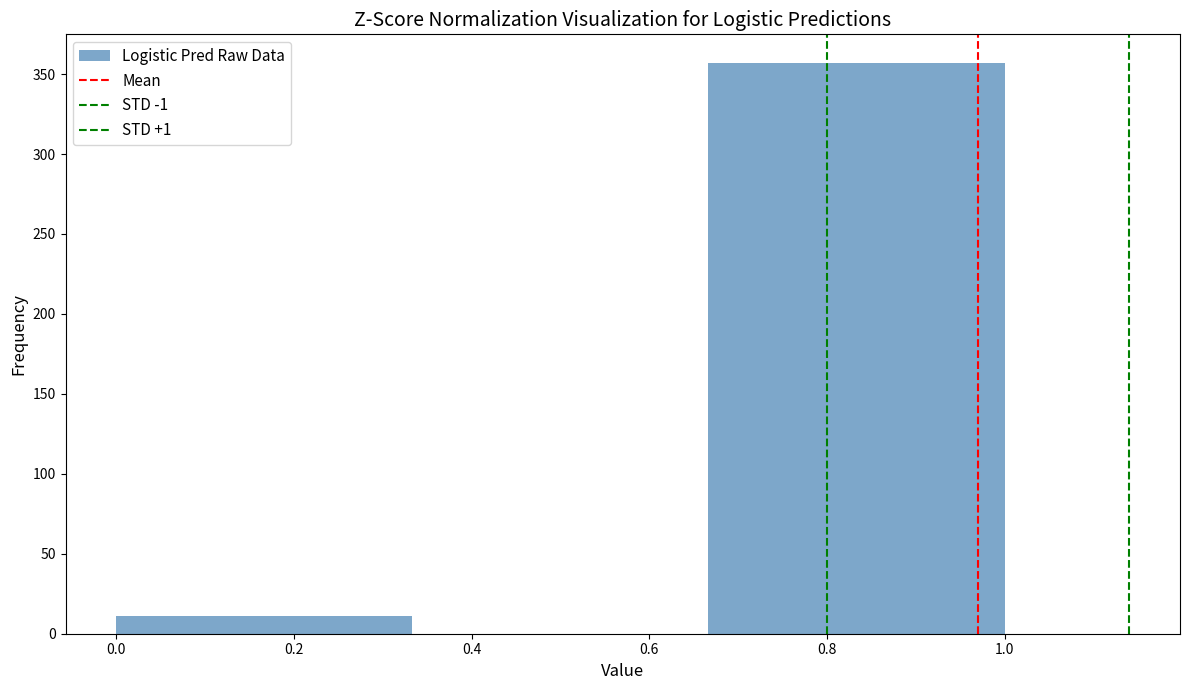

Over which range of the x-axis is the bar tallest?

0.66 to 1.00